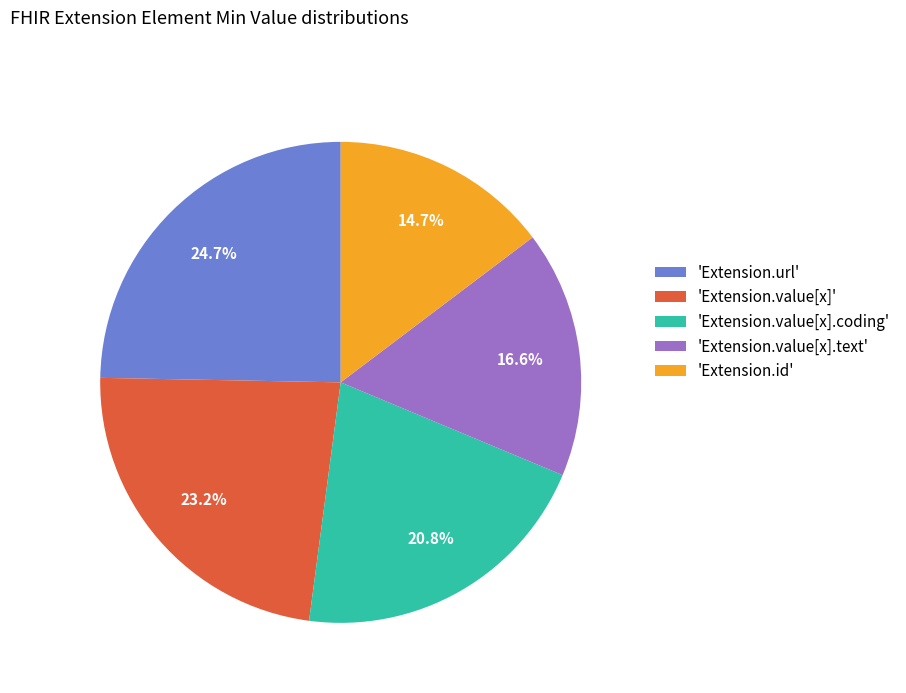

What portion of the pie excludes 'Extension.value[x].coding'?

79.2%